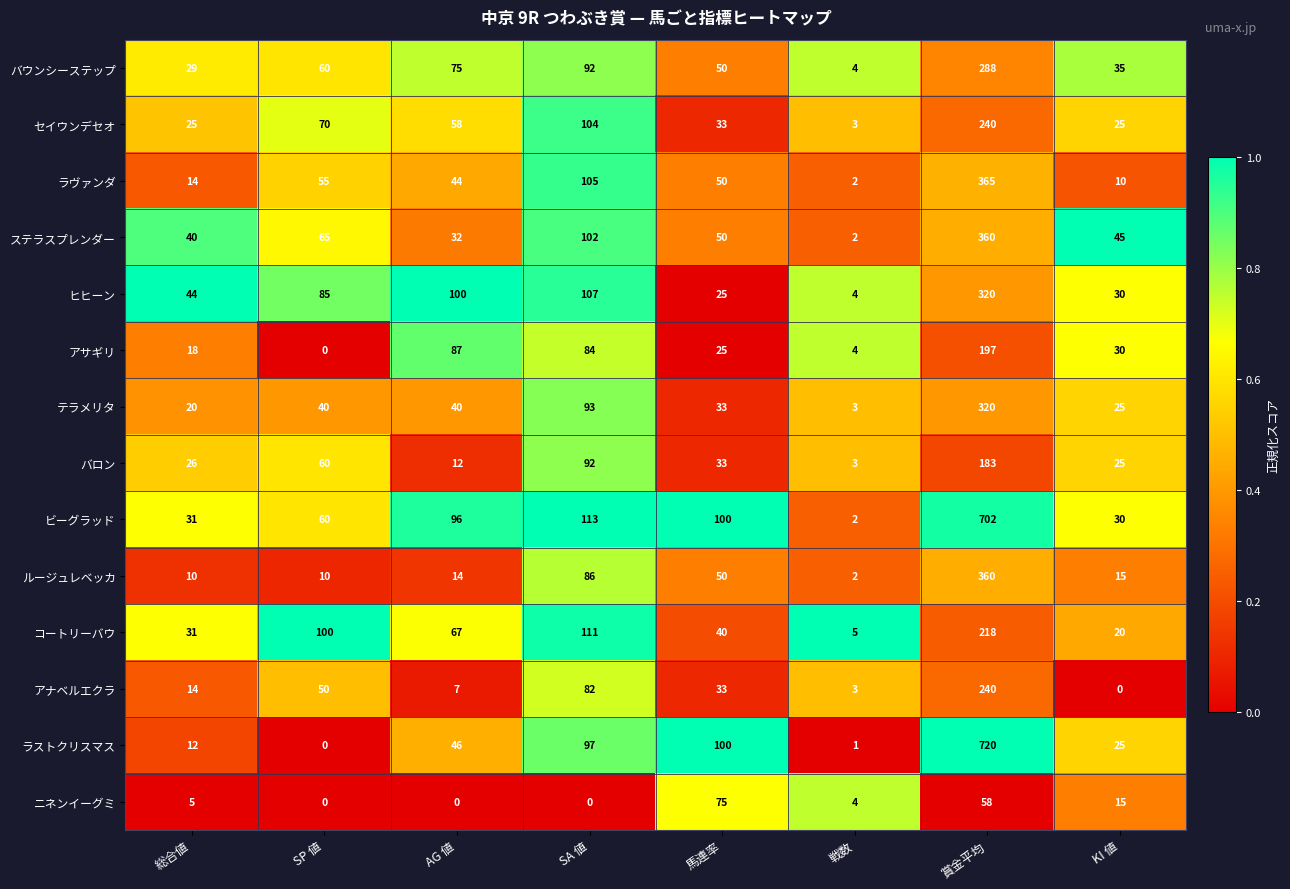

What is the average value of the ステラスプレンダー series?

87